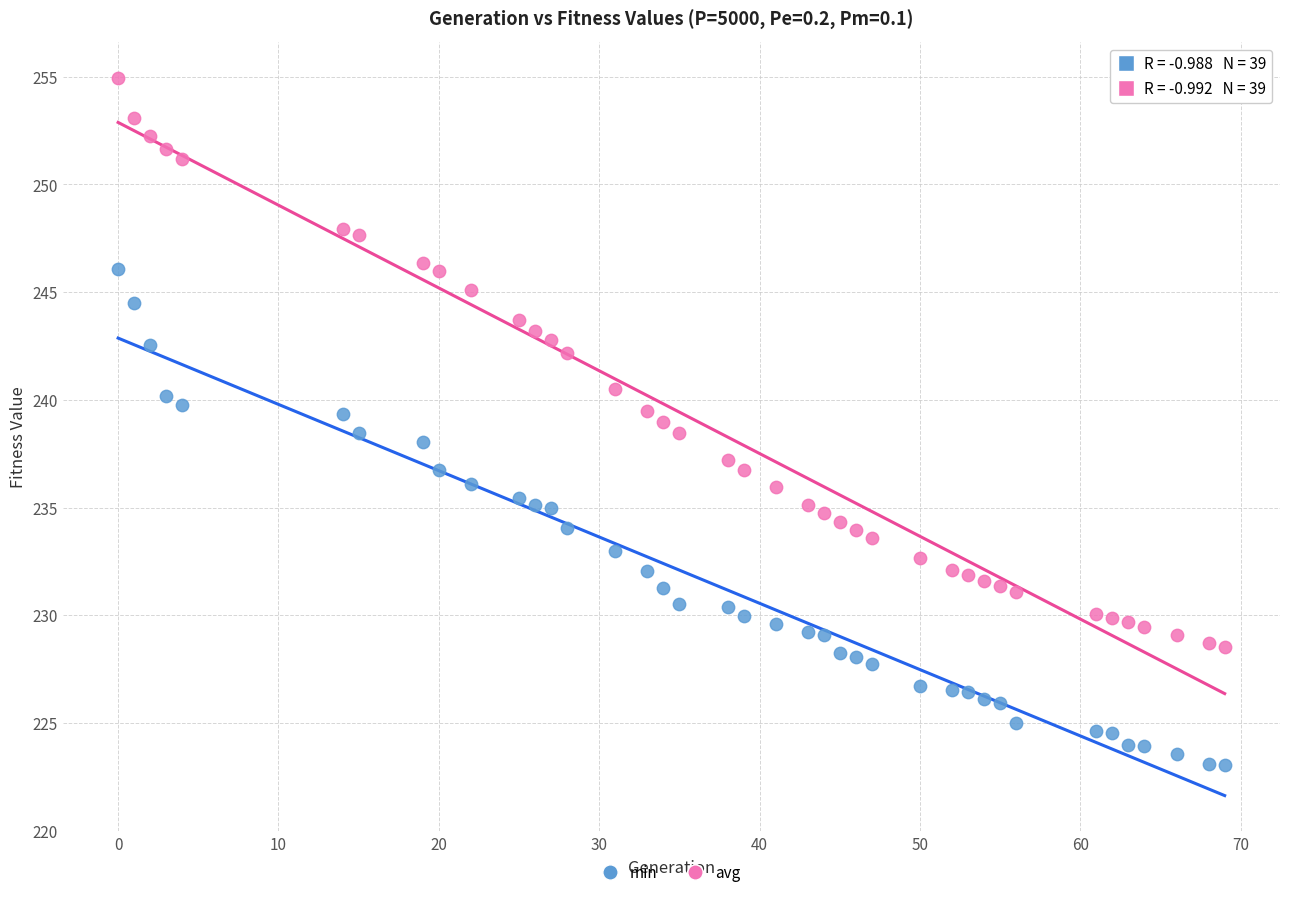

Across all data points, what is the range of Y values (max minus min)?

31.9